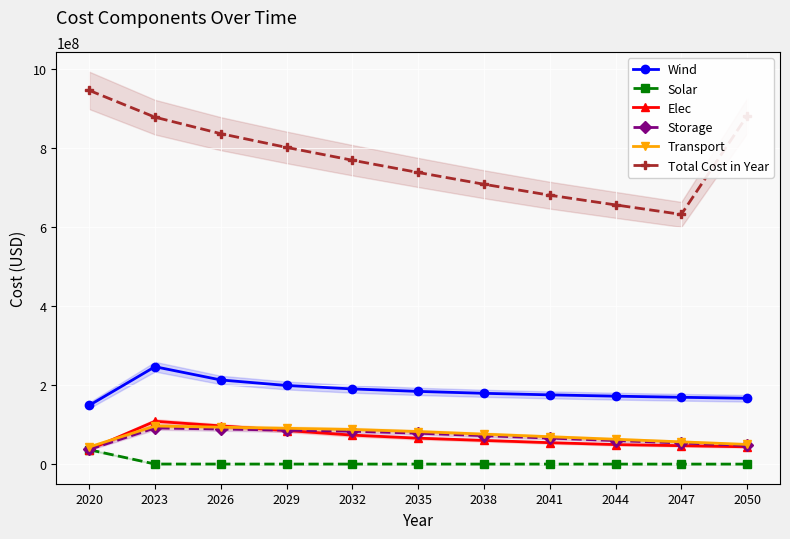

At how many categories does at least one series exceed 393539493?

11